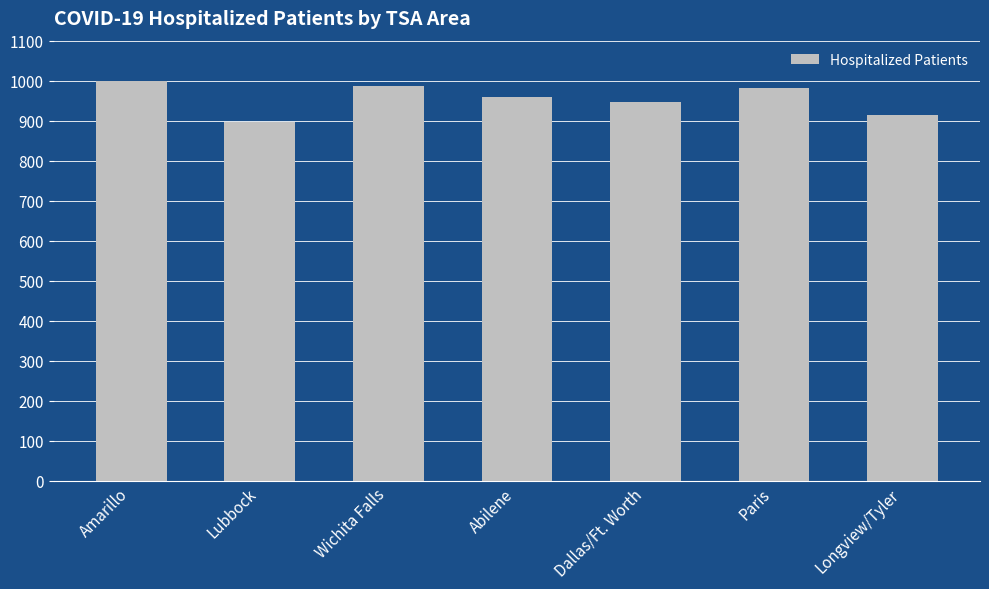

Is it true that the value at Longview/Tyler is 913?

True